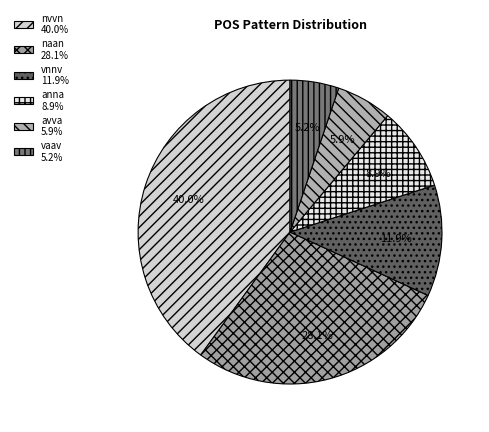

Count the number of slices in the pie.

6